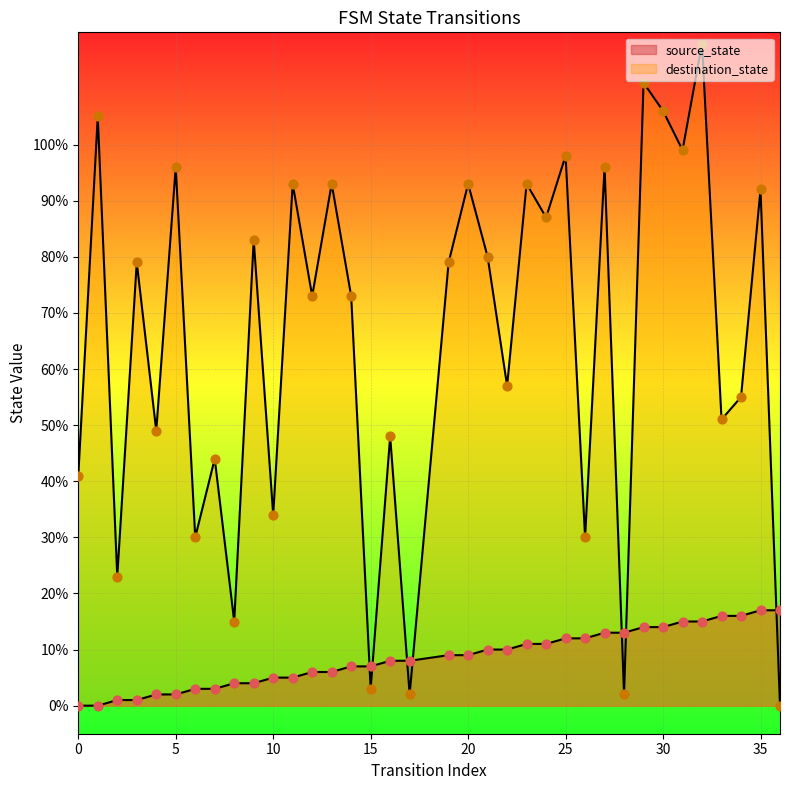

What are all the series names shown in the legend?

source_state, destination_state